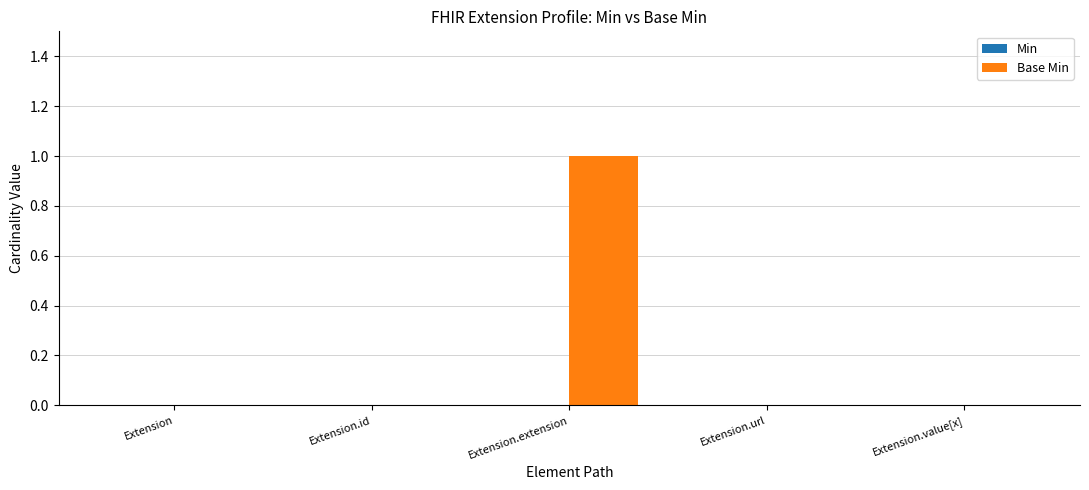

The chart shows a value of 0 at Extension.extension. True or false?

False